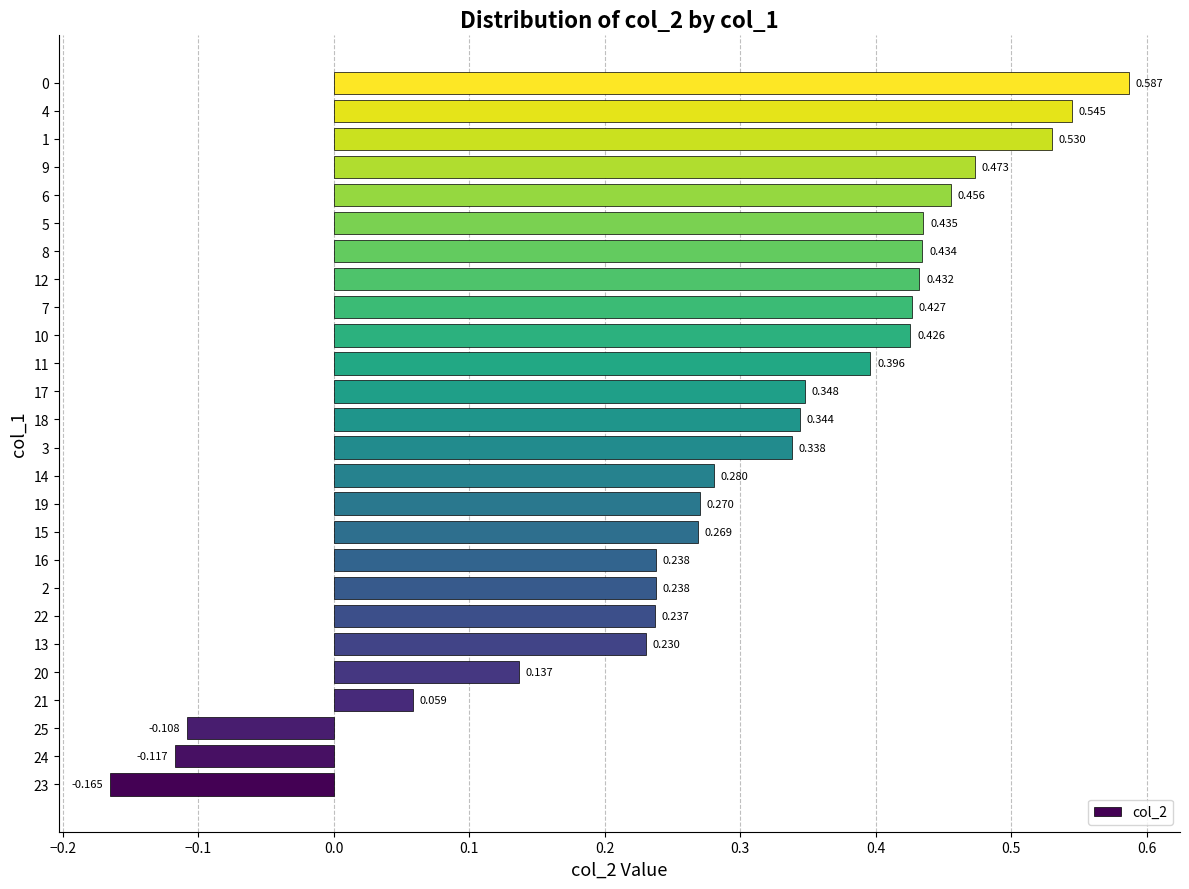

How many categories are shown in the chart?

26